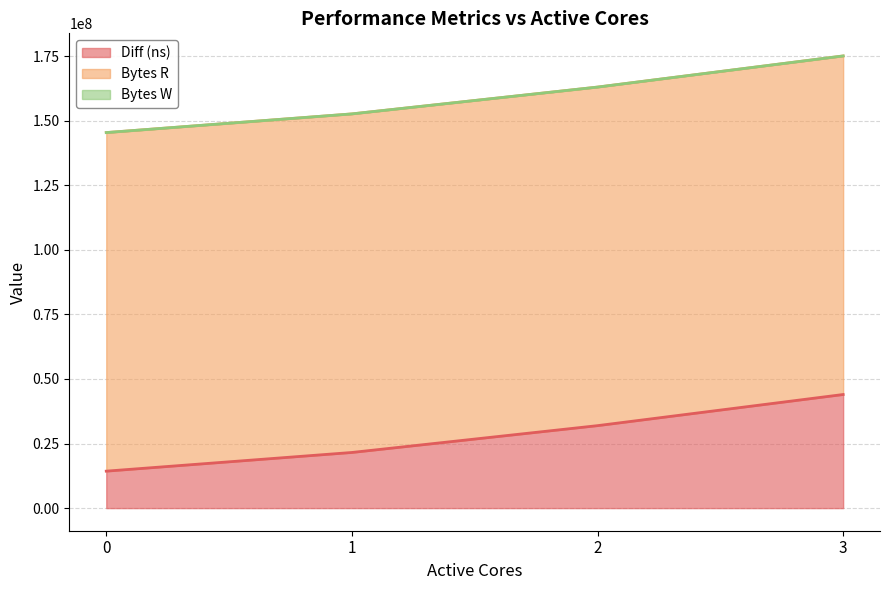

Is it true that Bytes R equals 200812204 at 1?

False